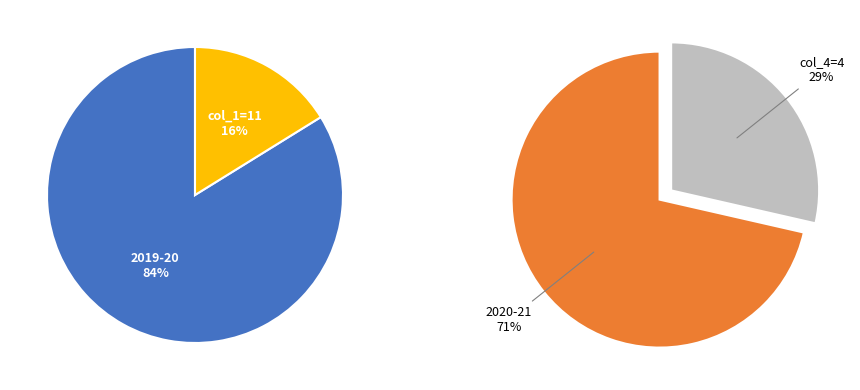

Is there a majority slice in this chart?

Yes